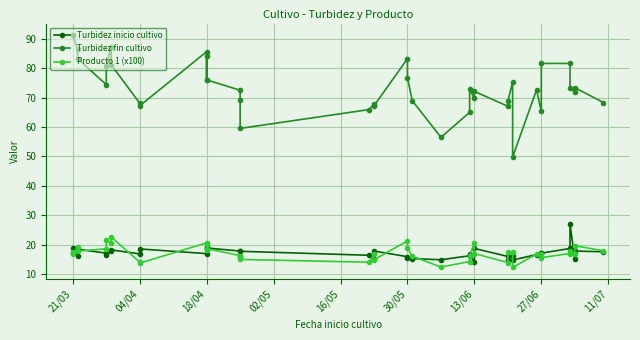

What is the value of the Turbidez inicio cultivo point at the 17th from the left?

17.8